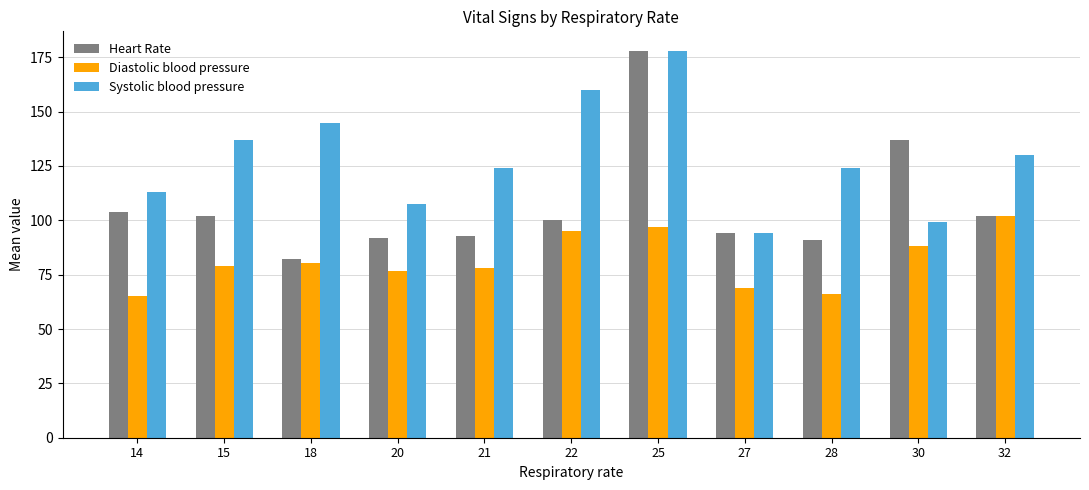

What value does the Heart Rate series have at 14?

104.0